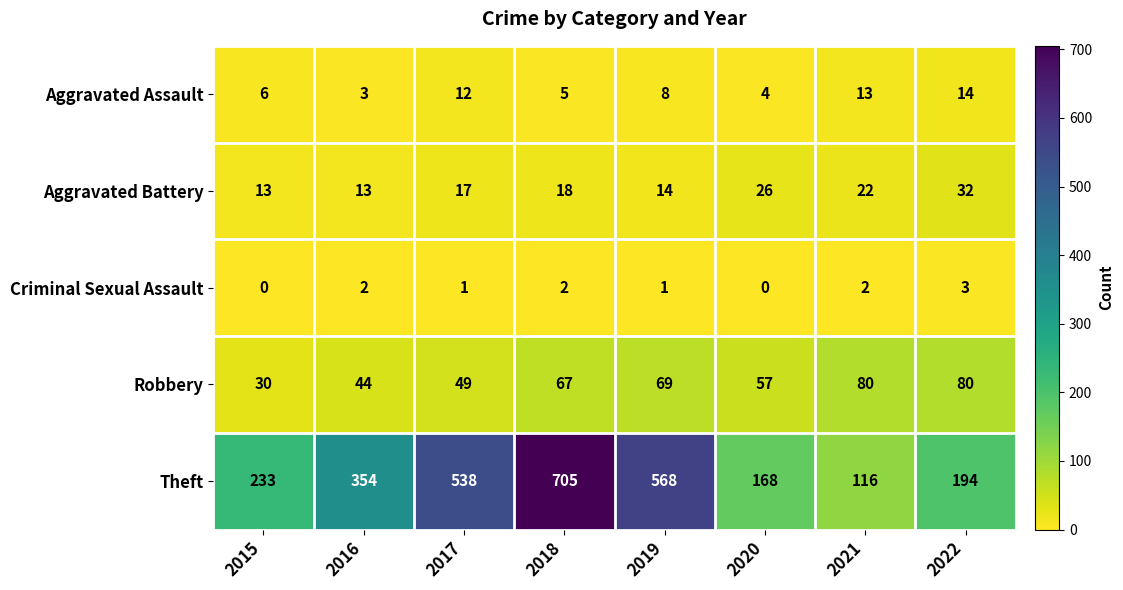

What is the approximate value of Robbery at 2018?

67